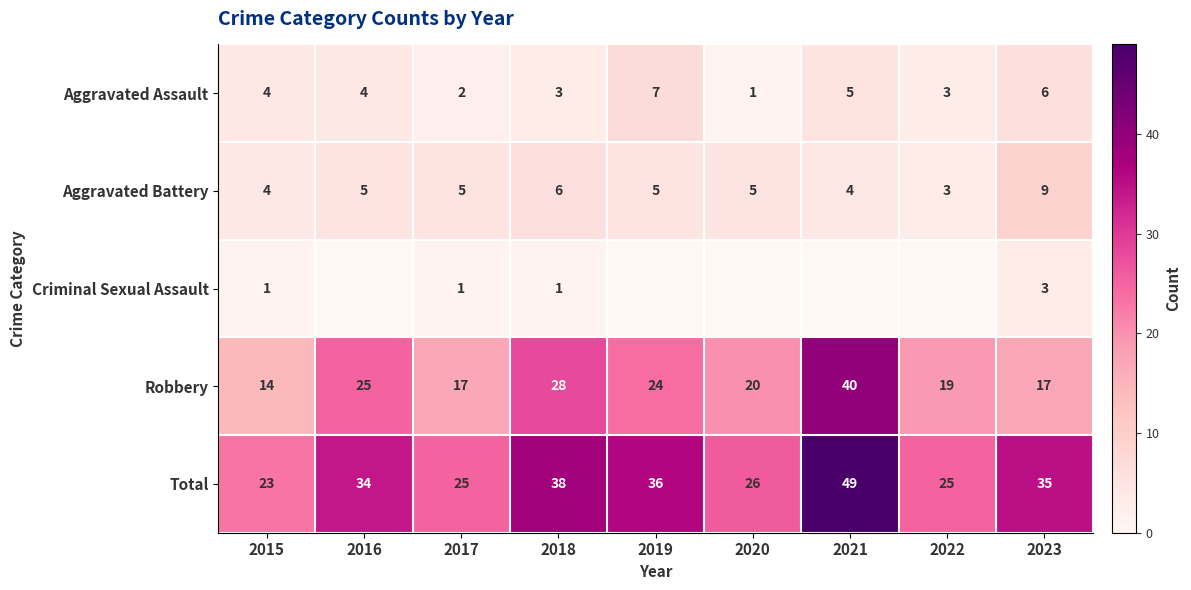

What is the difference between the maximum and minimum values in the Robbery series?

26